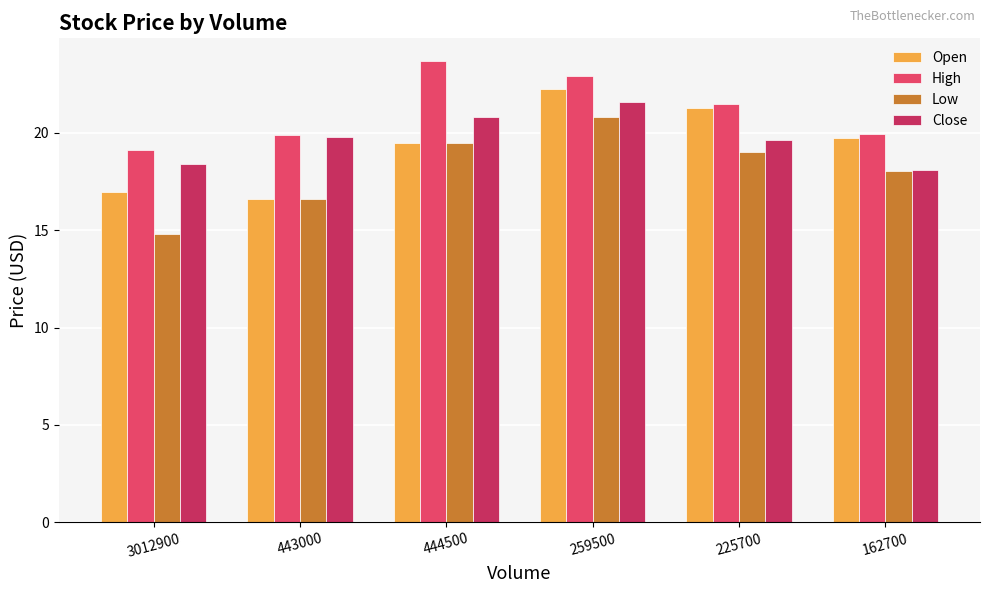

Reading left to right, what are all the values shown in this chart?

Open: 17.0	16.6	19.5	22.2	21.3	19.8
High: 19.1	19.9	23.7	22.9	21.5	19.9
Low: 14.8	16.6	19.5	20.8	19.0	18.0
Close: 18.4	19.8	20.8	21.6	19.7	18.1